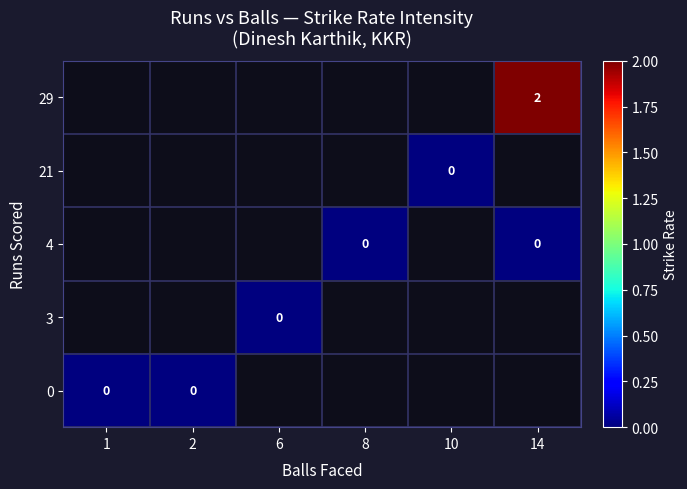

List the series in order of their peak value, highest first.

29, 21, 4, 3, 0